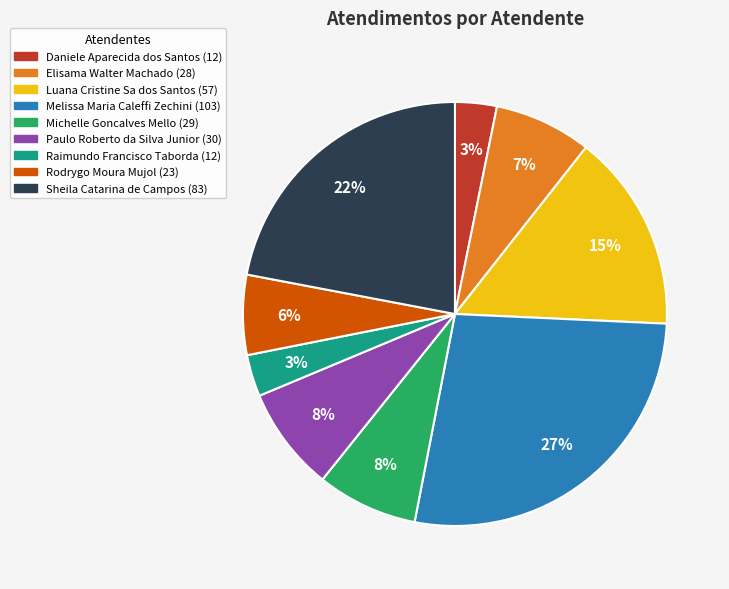

What percentage is the Luana Cristine Sa dos Santos slice, to the nearest percent?

15%